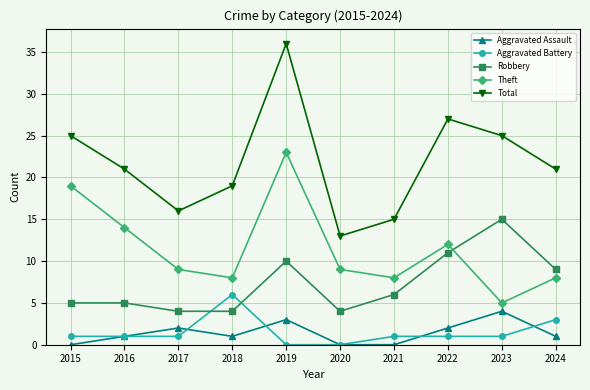

Which series ends up on top after the final intersection of Aggravated Assault and Aggravated Battery?

Aggravated Battery